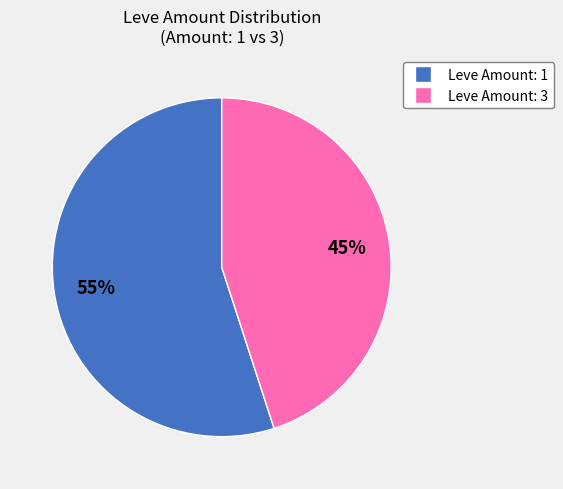

To the nearest percent, what is the average slice percentage?

50%